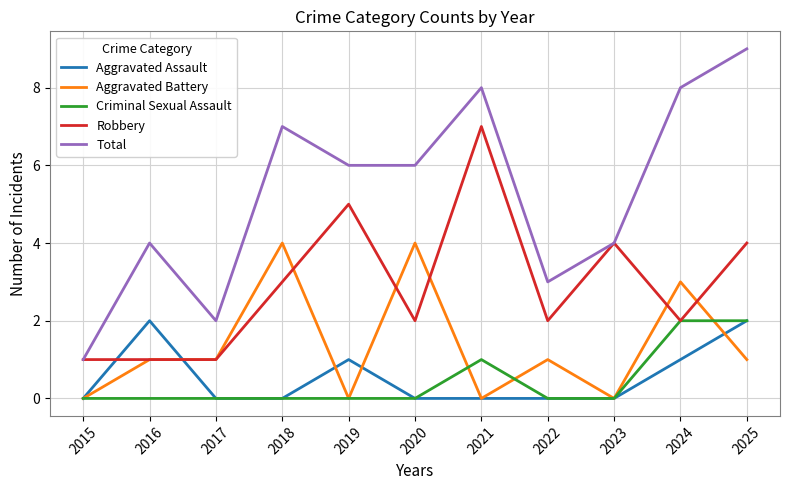

Does the chart display data point markers on the line(s)?

No